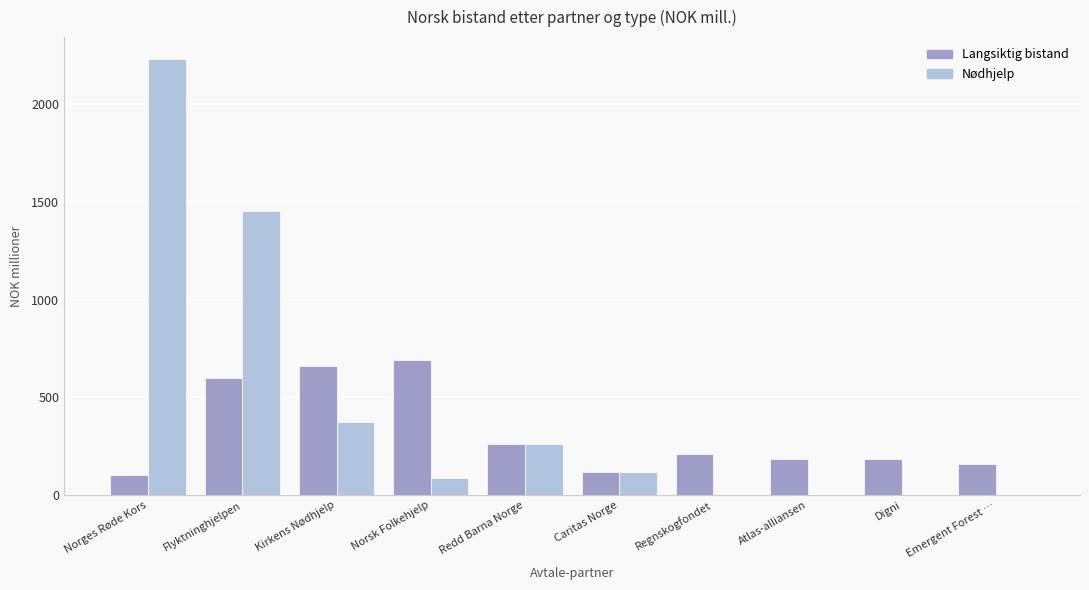

Read the Langsiktig bistand value at Kirkens Nødhjelp.

659.5